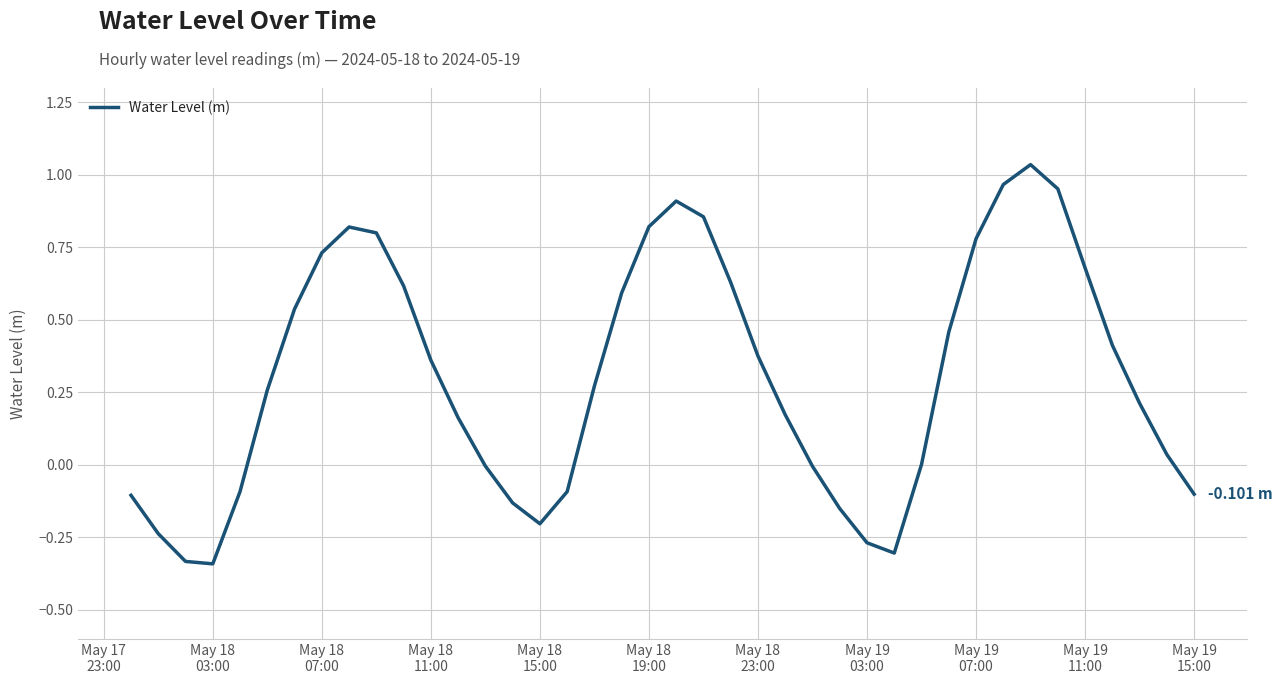

How many distinct data groups are displayed?

1